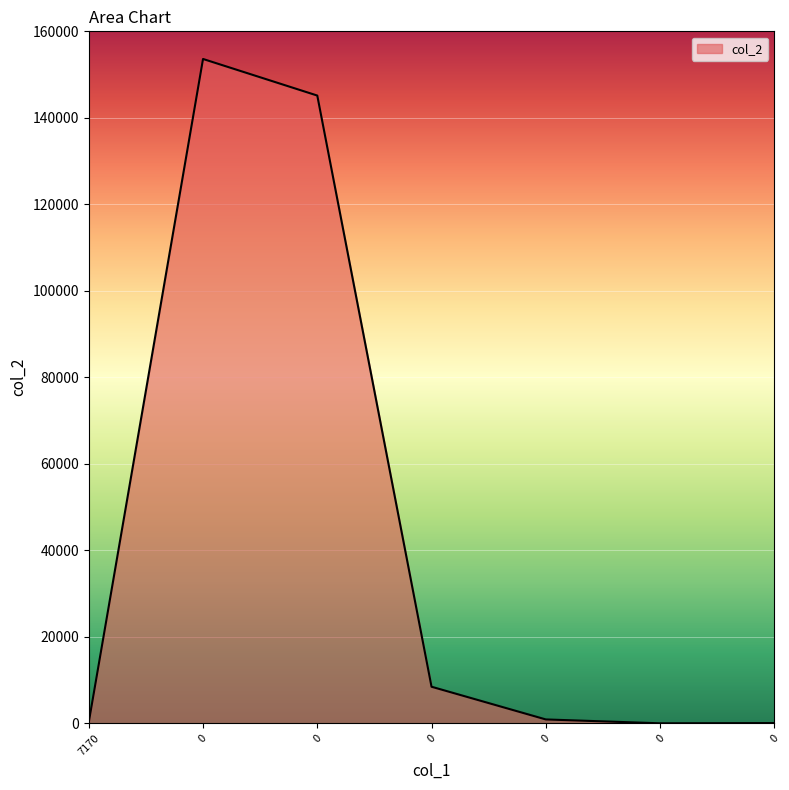

How many categories are shown in the chart?

7